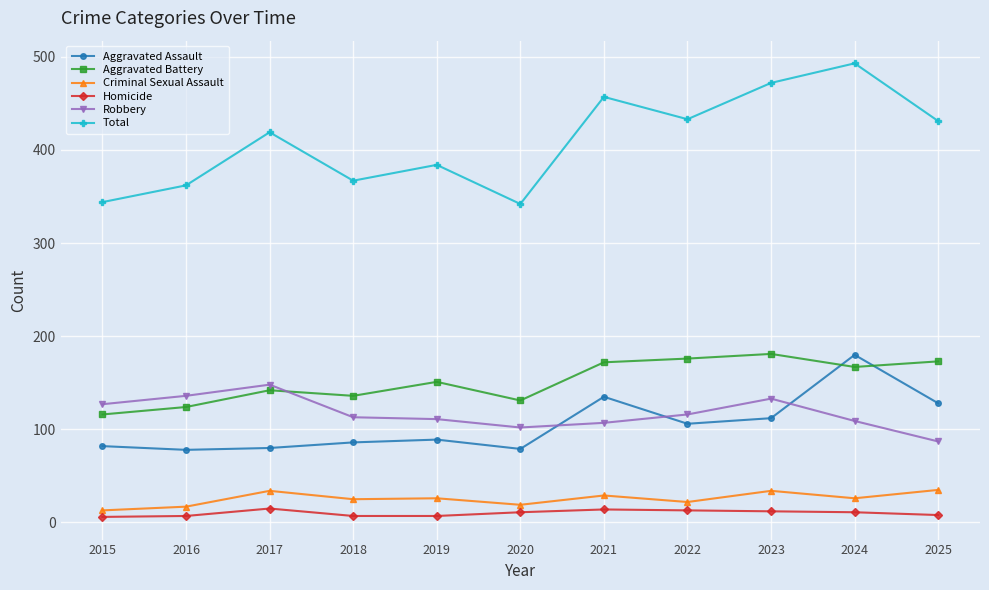

True or false: Criminal Sexual Assault has a value of 22 at 2022.

True